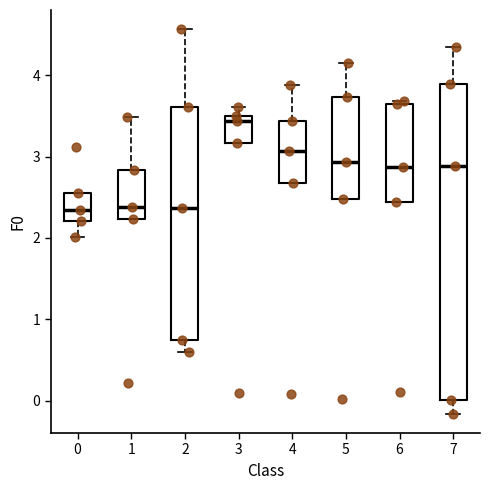

Where does the median line of the box at x = 7 sit on the y-axis? The values are not printed on the chart, so give them approximately, as read against the axis.

2.9